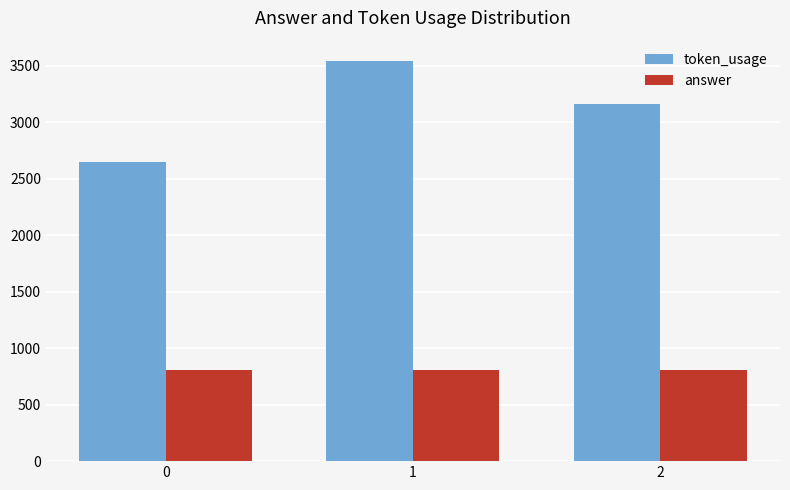

At how many categories does at least one series exceed 2014?

3